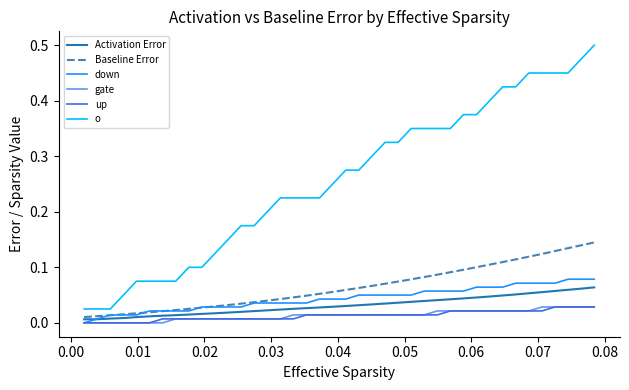

Which series has the largest total across all categories?

o